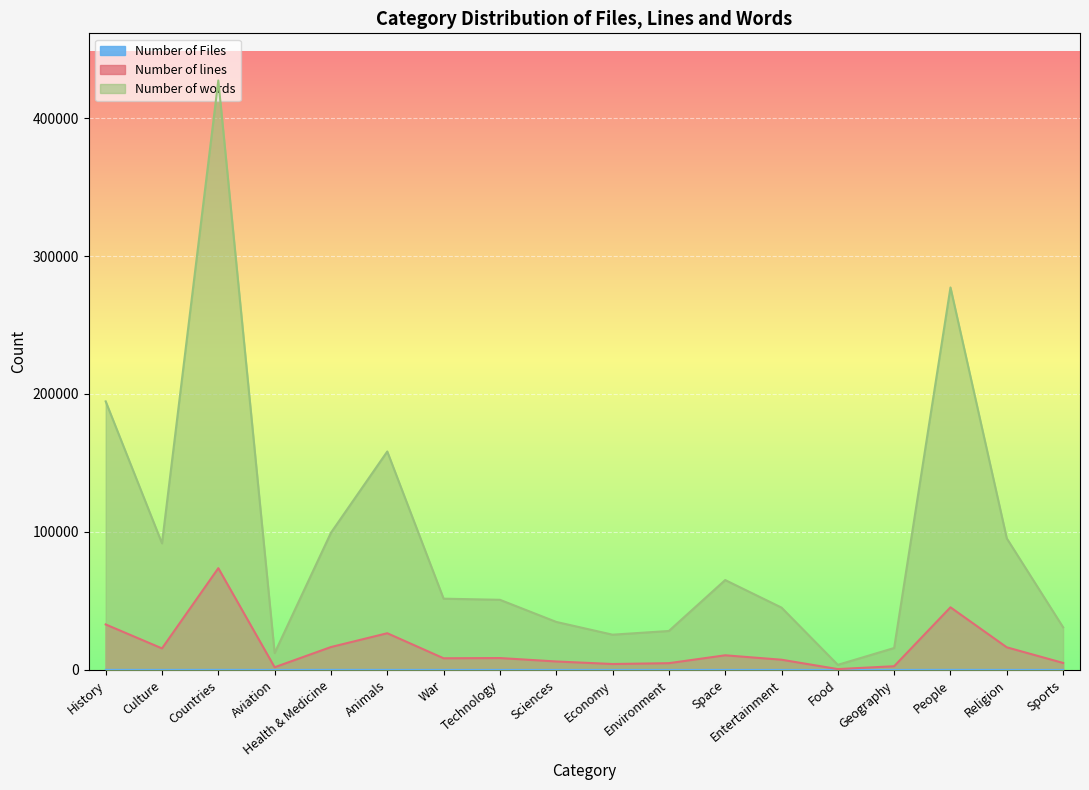

True or false: Number of Files and Number of words cross at least once.

False